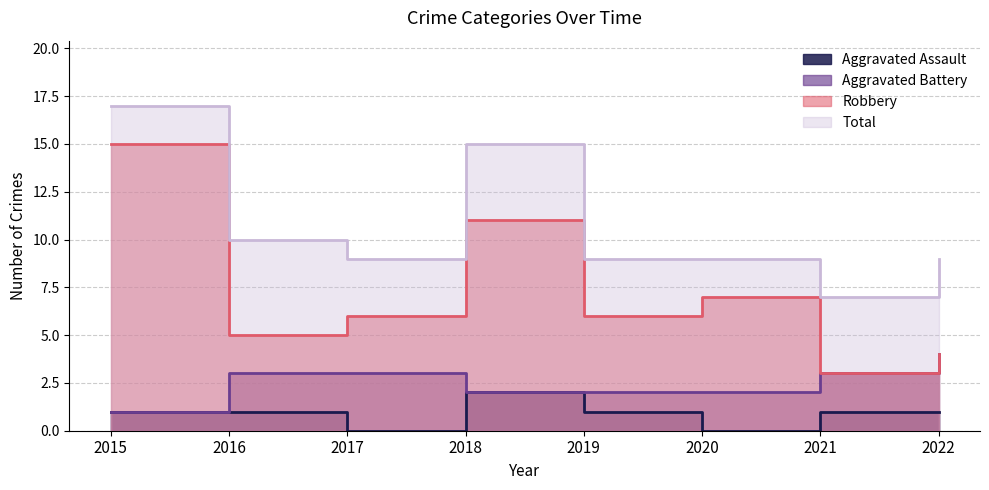

True or false: Robbery and Aggravated Battery intersect in this chart.

False